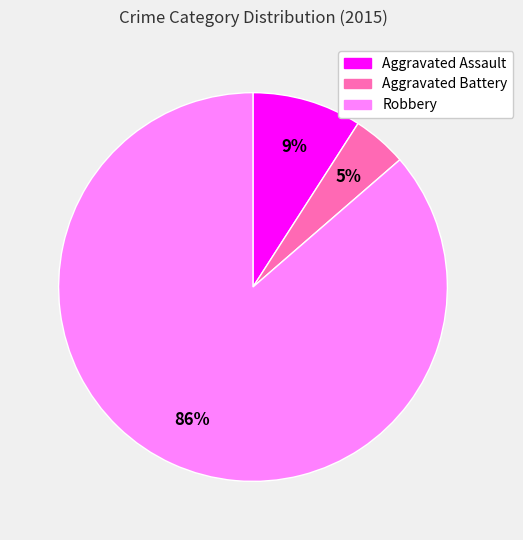

What is the majority slice?

Robbery